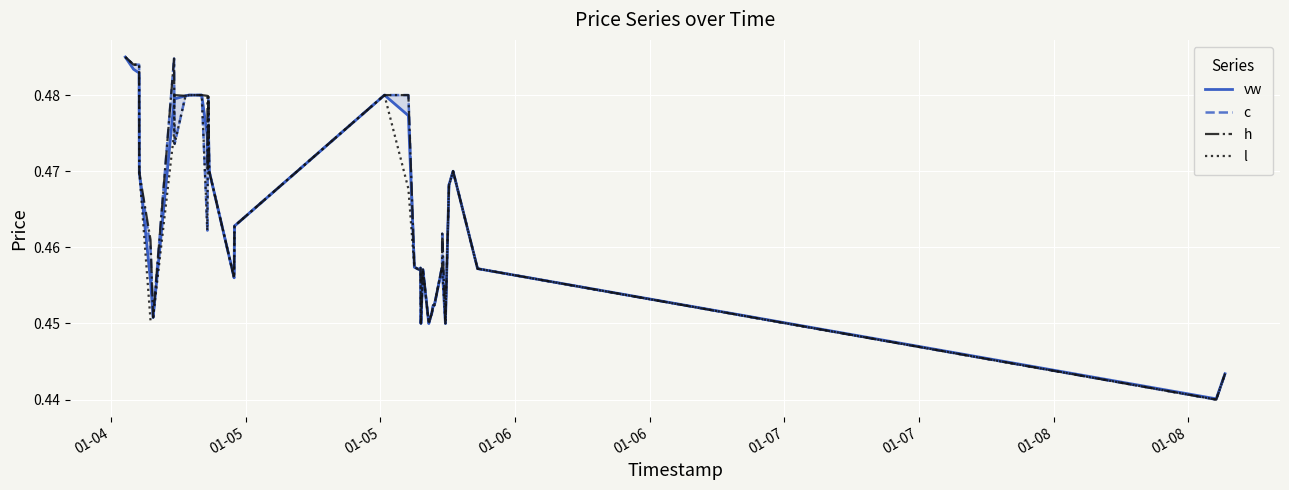

True or false: l and h cross at least once.

False